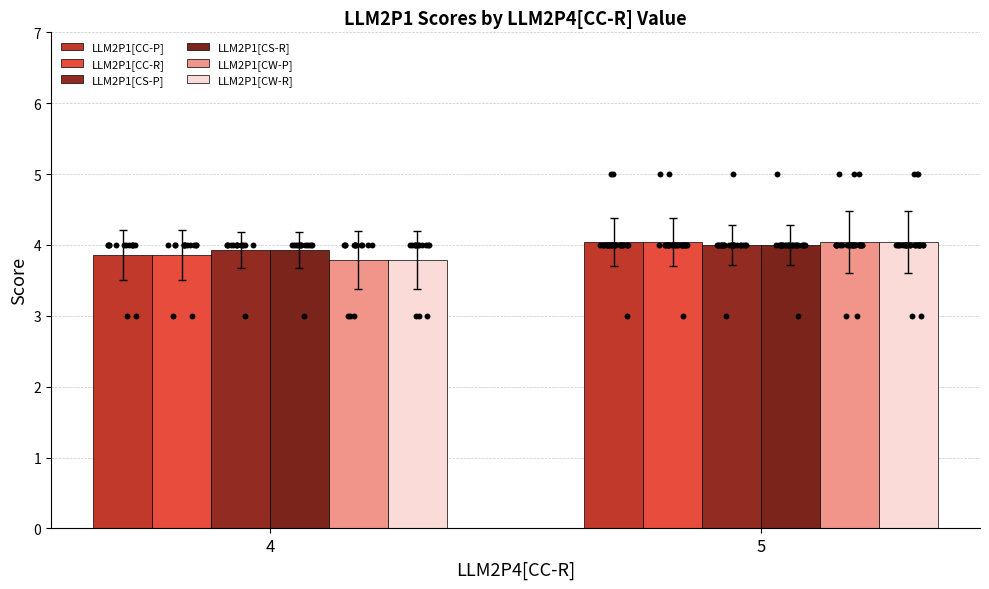

Which series contains the lowest Y value?

LLM2P1[CW-P]